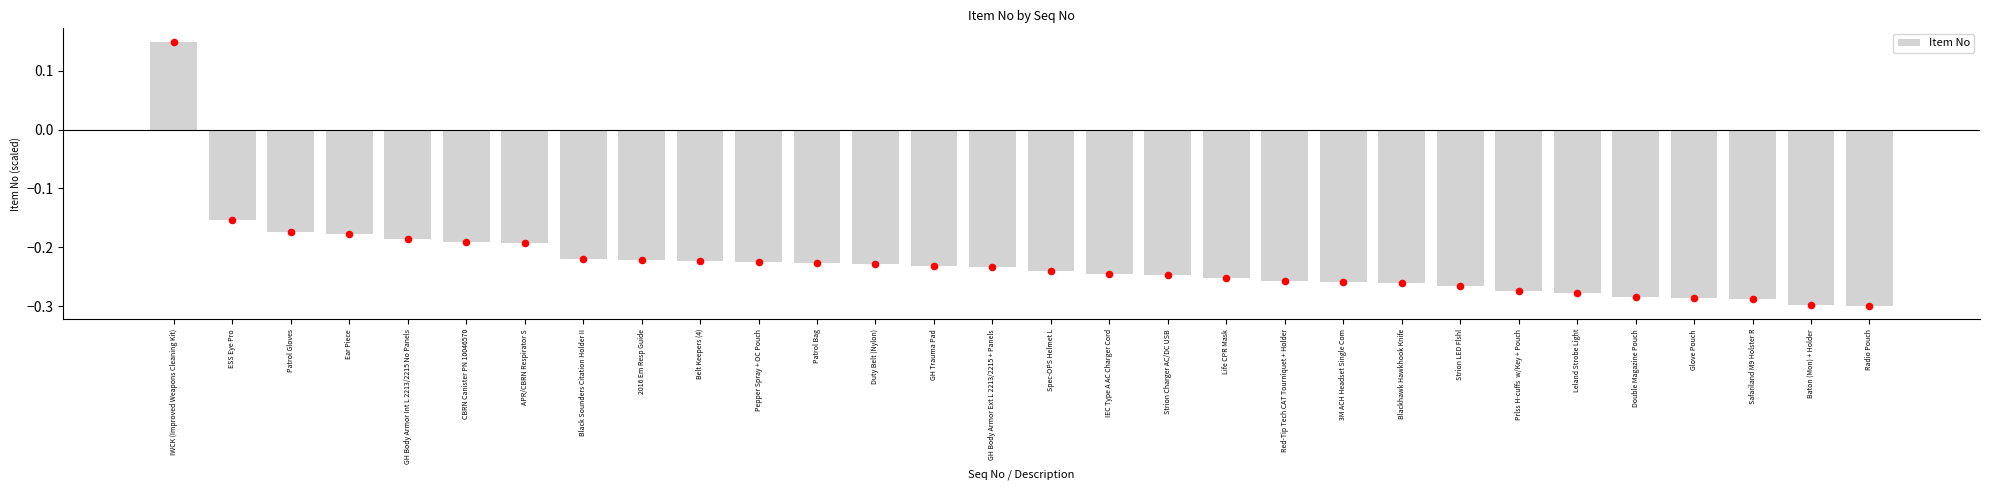

Which has a higher value, GH Body Armor Int L 2213/2215 No Panels or 2016 Em Resp Guide?

GH Body Armor Int L 2213/2215 No Panels